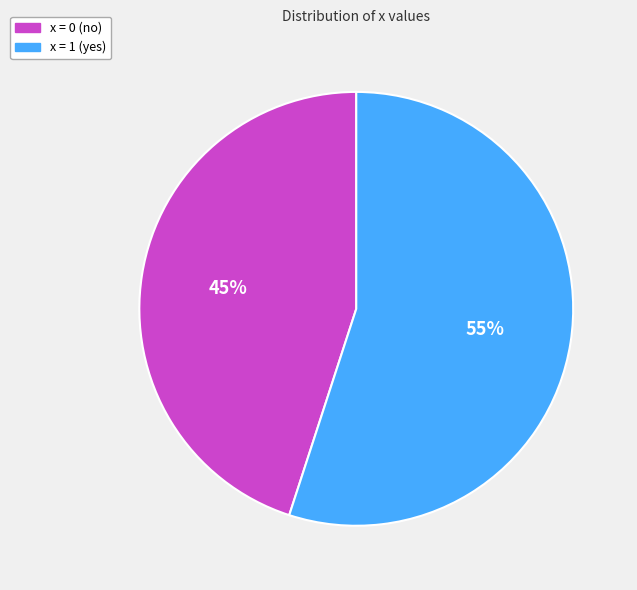

Count the number of slices in the pie.

2